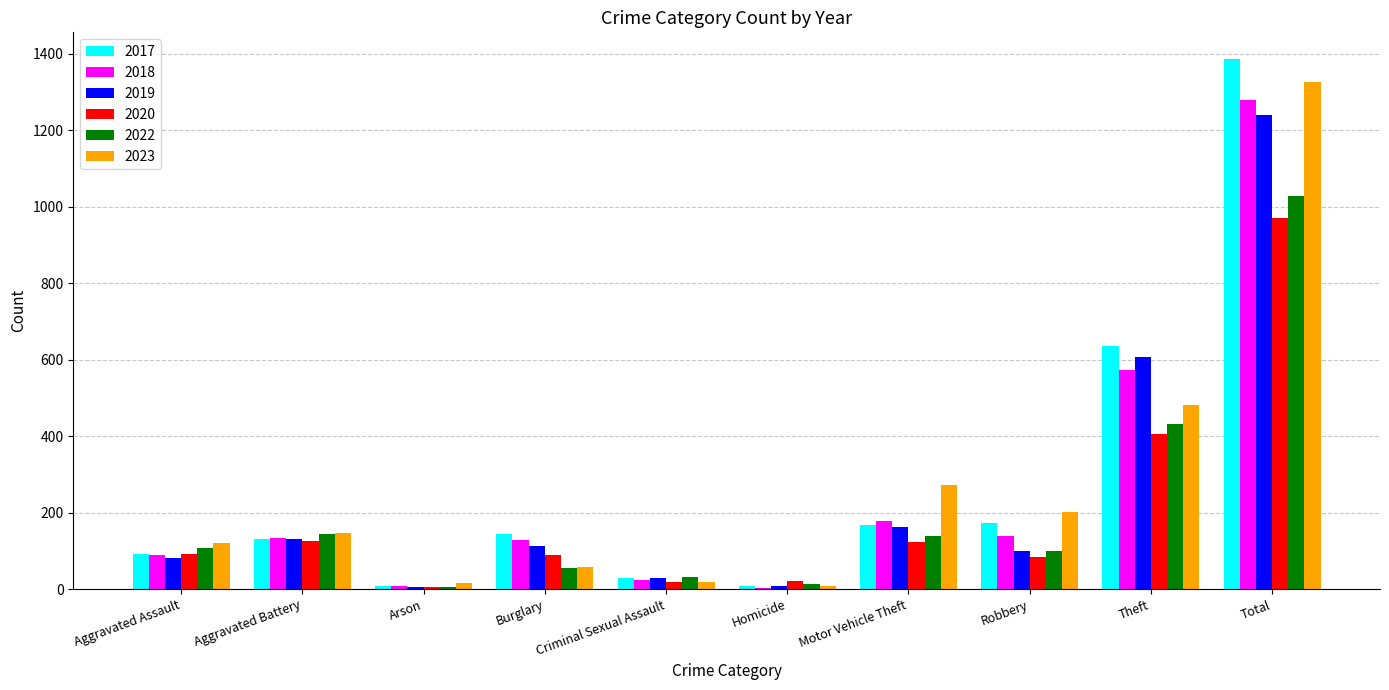

The 2017 series shows 169 at Motor Vehicle Theft. True or false?

True